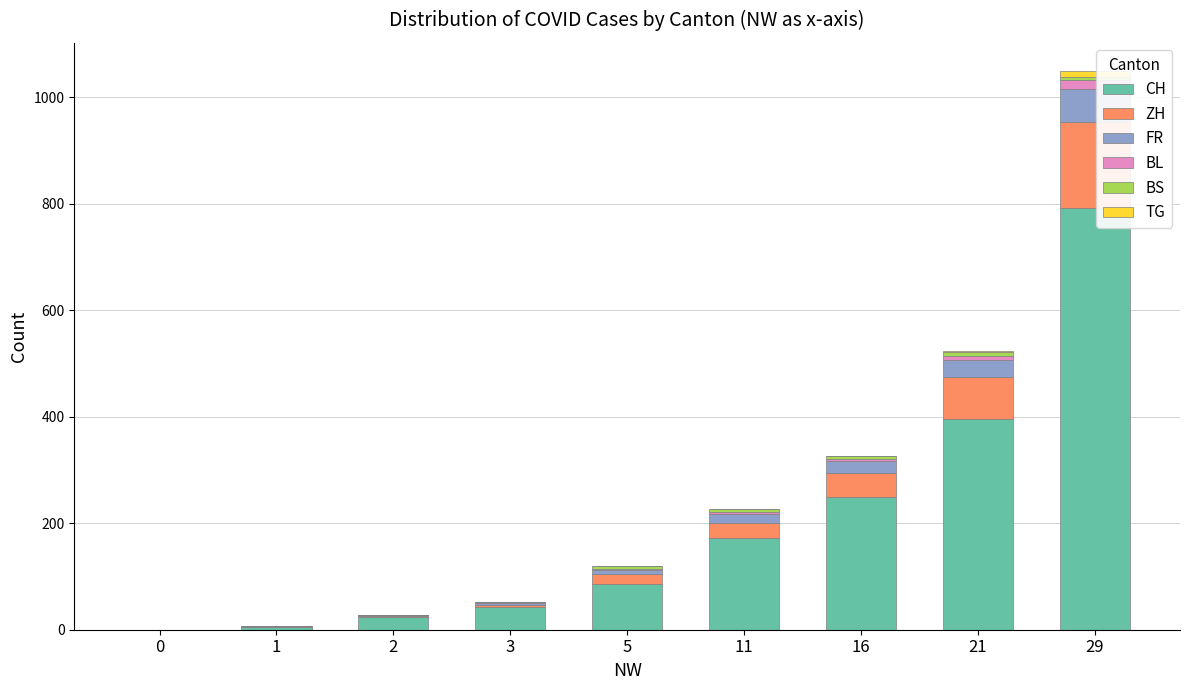

Which category has the highest value in the CH series?

29